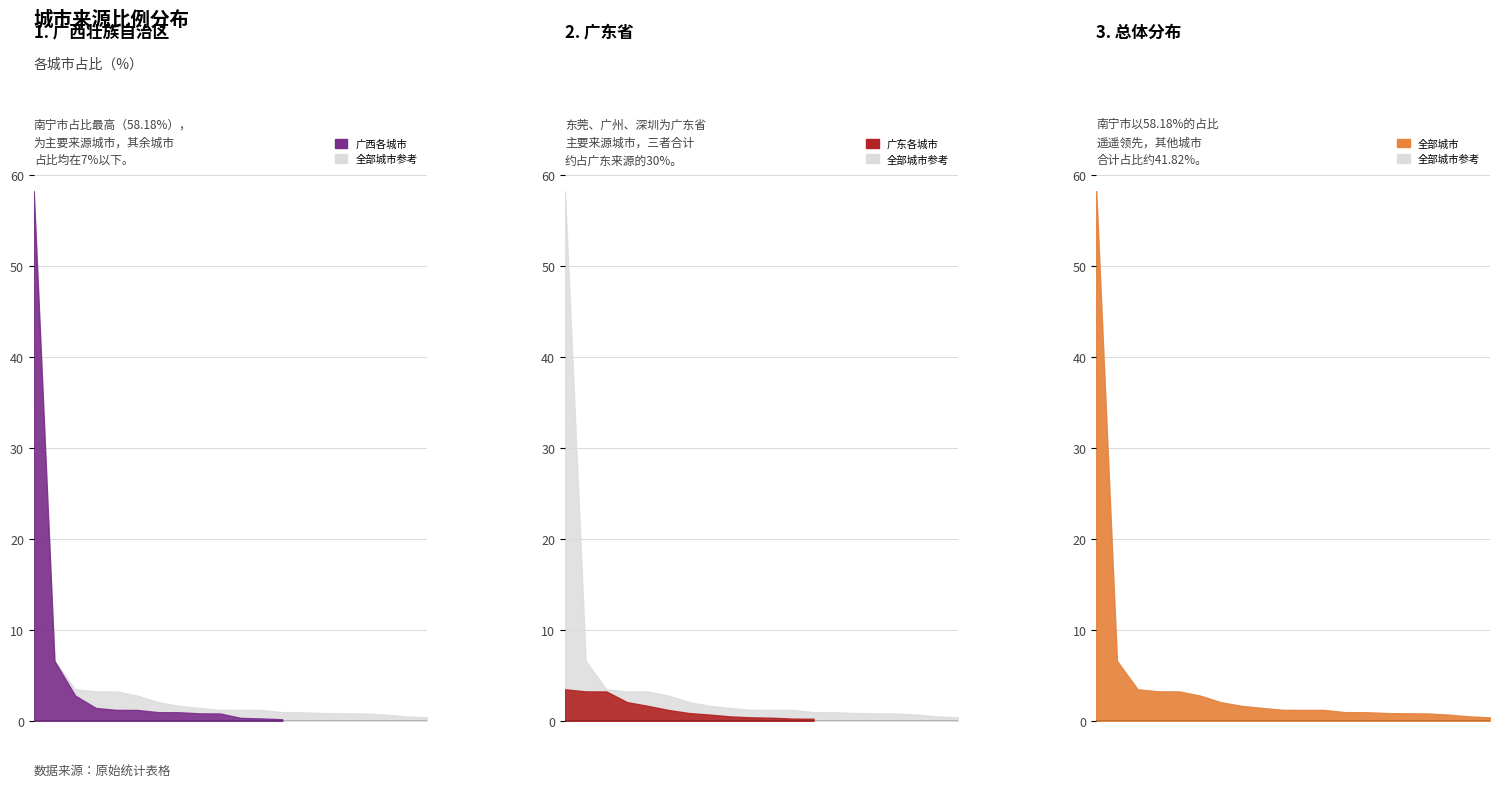

What is the highest value of the 广西壮族自治区 series?

58.2